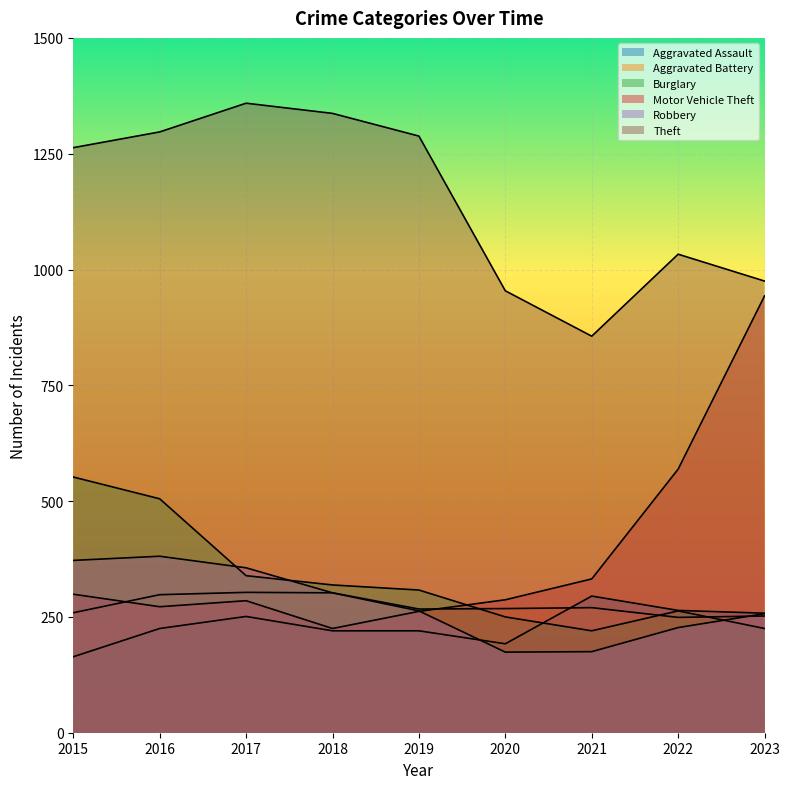

What is the sum of all Burglary values?

2981